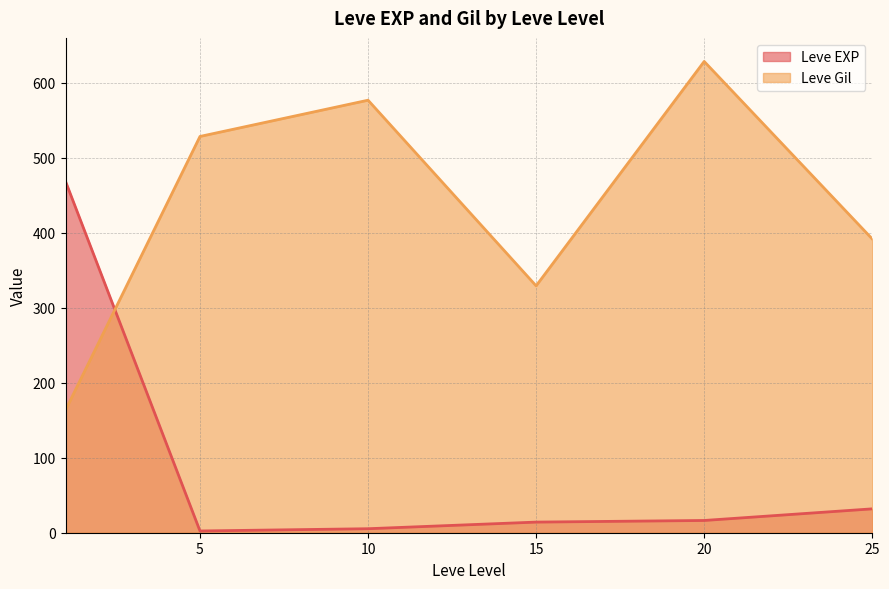

Rank the series at 15 from lowest to highest value.

Leve EXP, Leve Gil